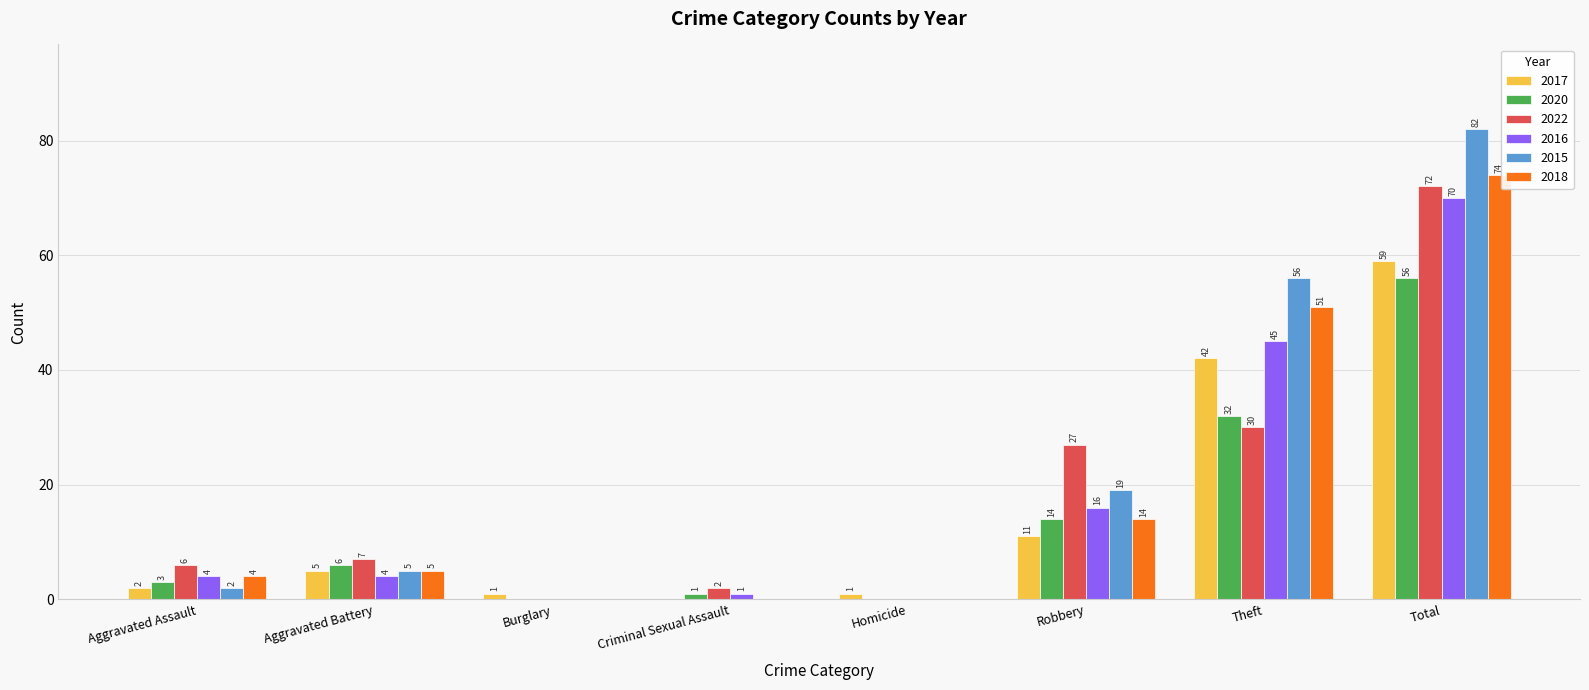

At which label does 2016 reach its peak?

Total